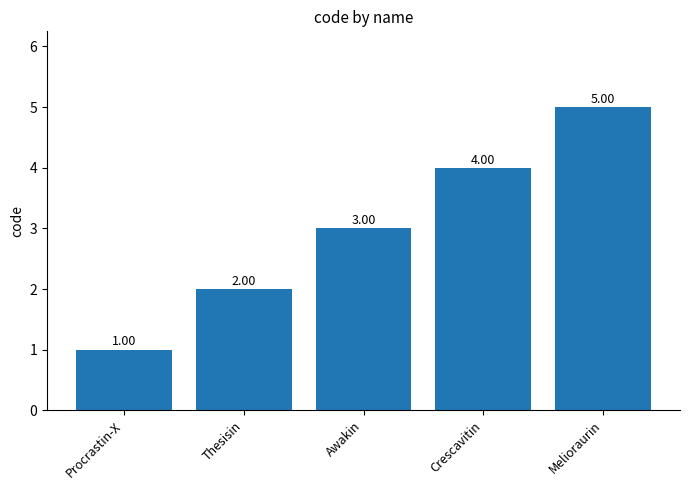

What is the change in value from Procrastin-X to Melioraurin?

+4